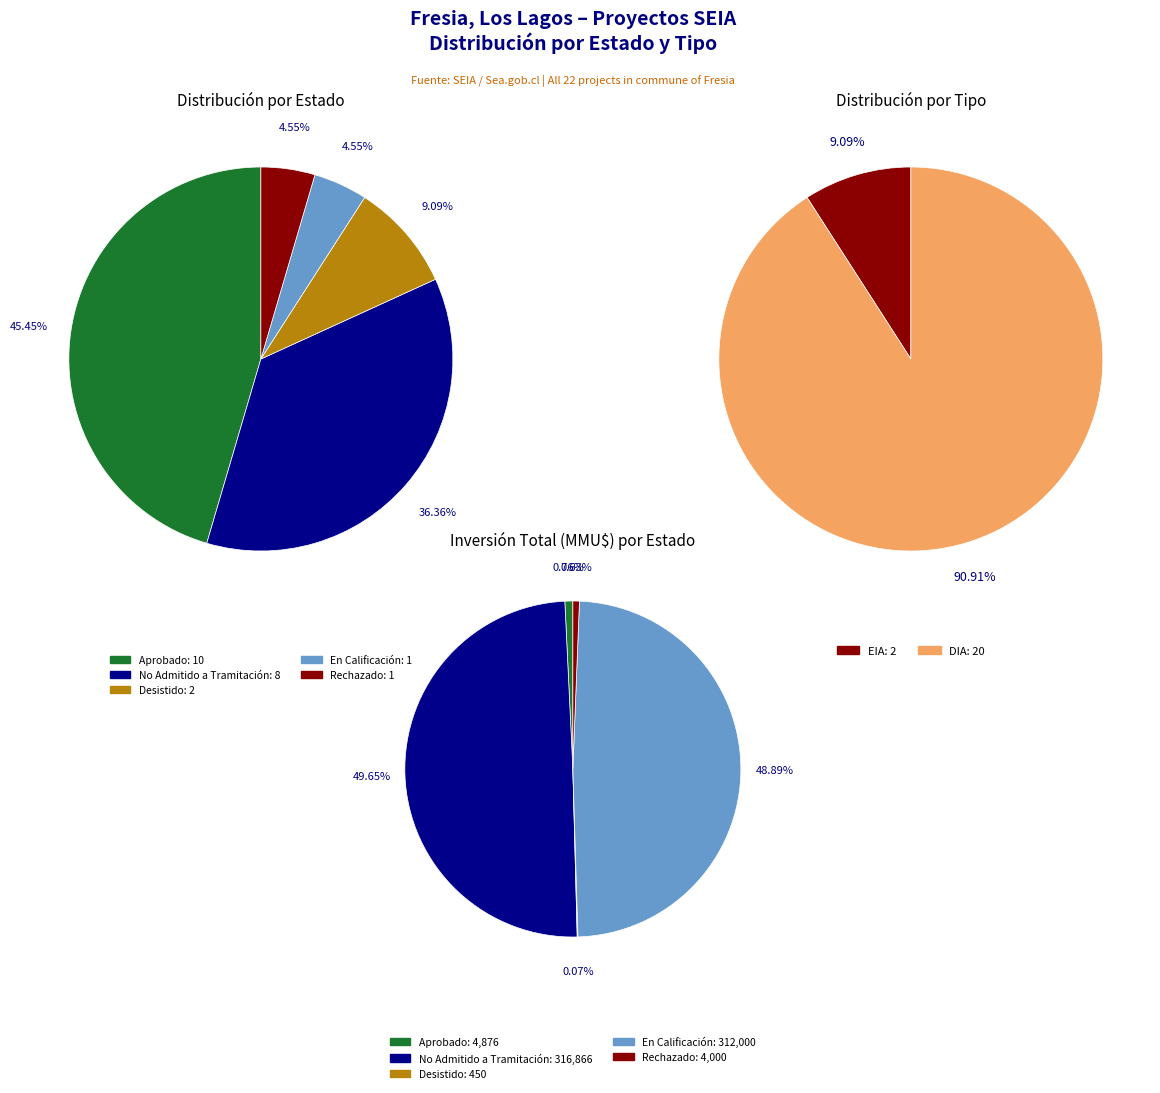

Does En Calificación represent more than half of the total?

No